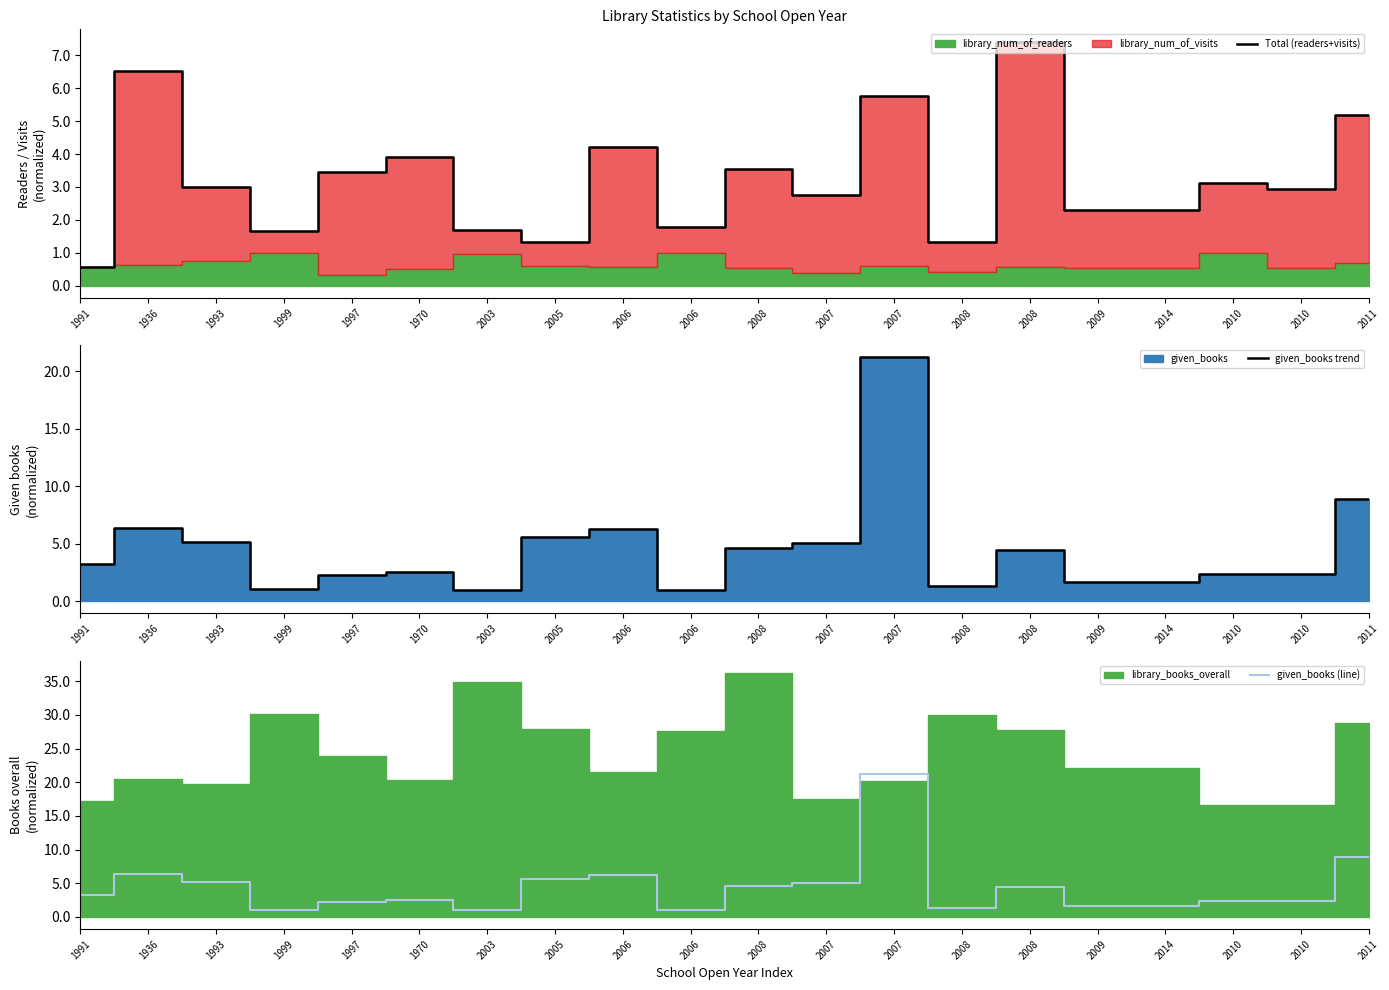

How many times do given_books (line) and Total (readers+visits) cross each other?

8